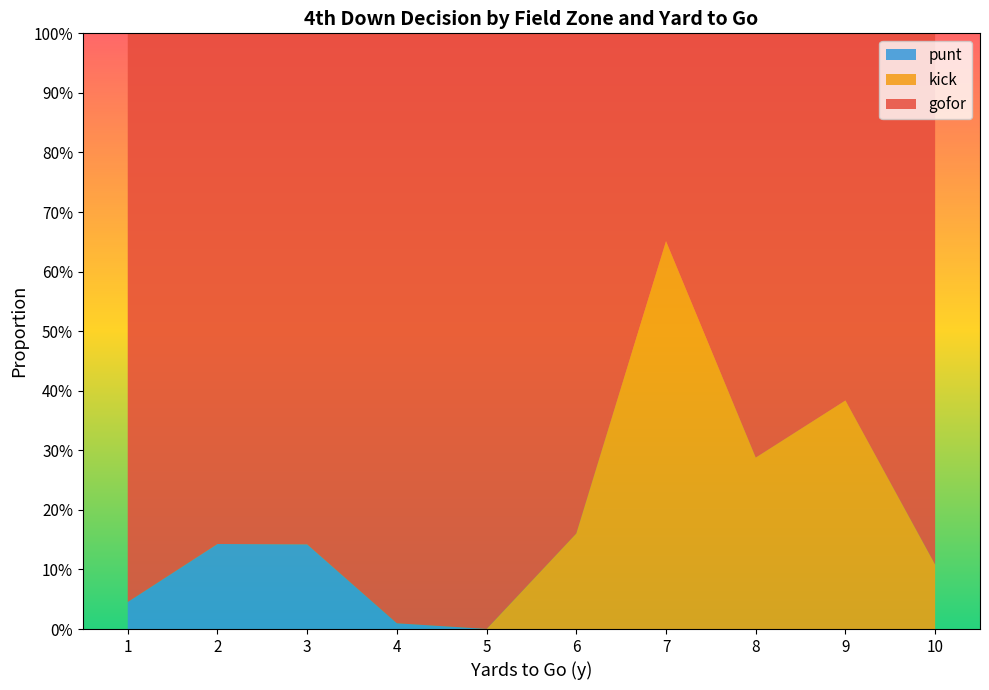

What are all the series names shown in the legend?

punt, kick, gofor